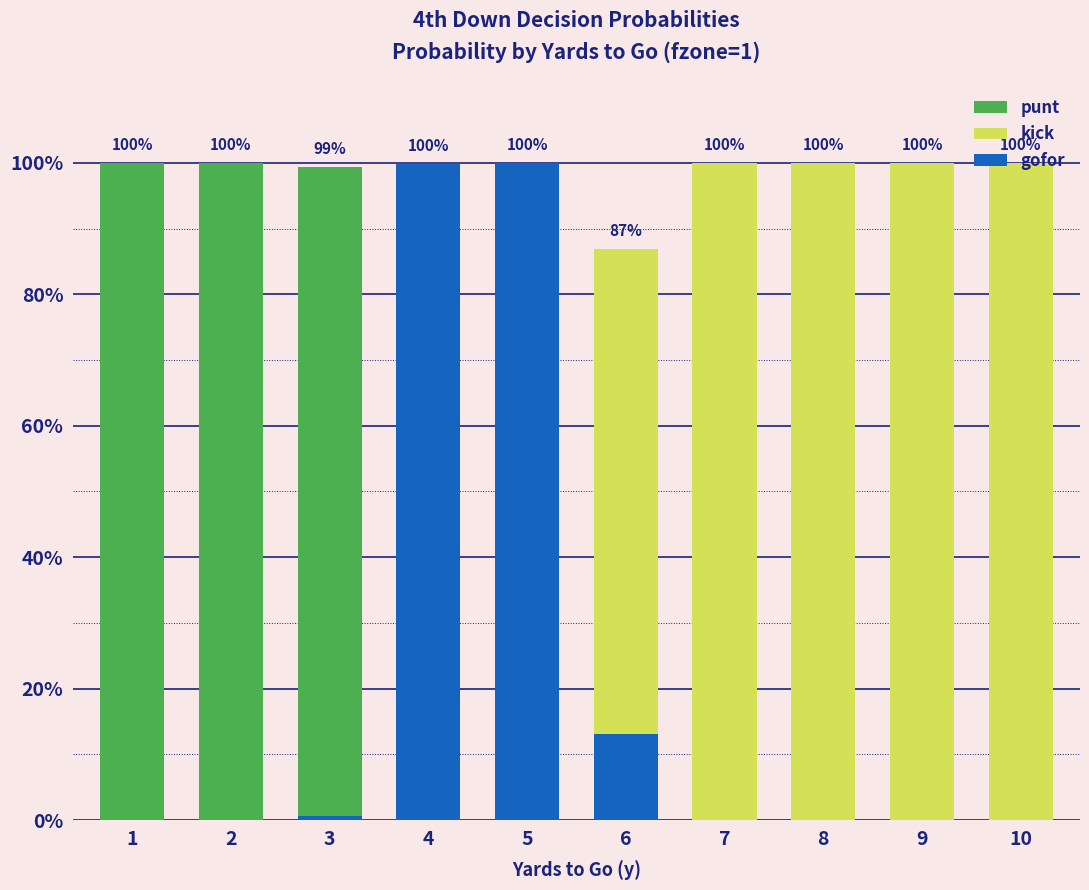

Rank the series by their maximum value, from lowest to highest.

punt, kick, gofor